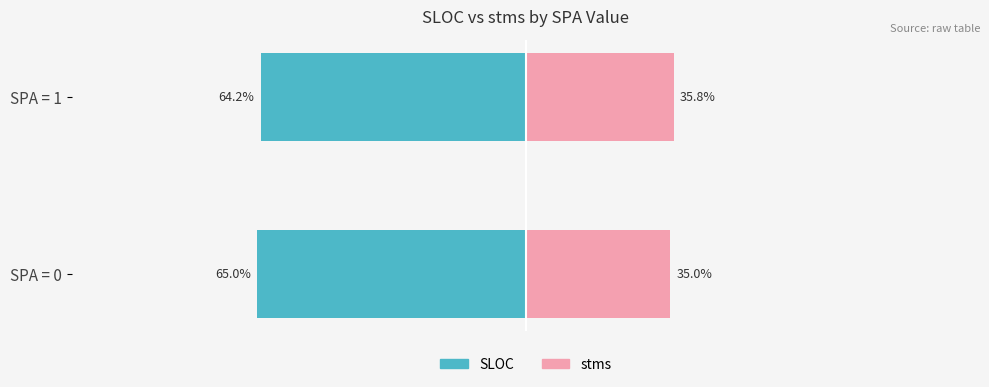

Reading left to right, extract all data points from this chart.

SLOC: -65.0	-64.2
stms: 35.0	35.8